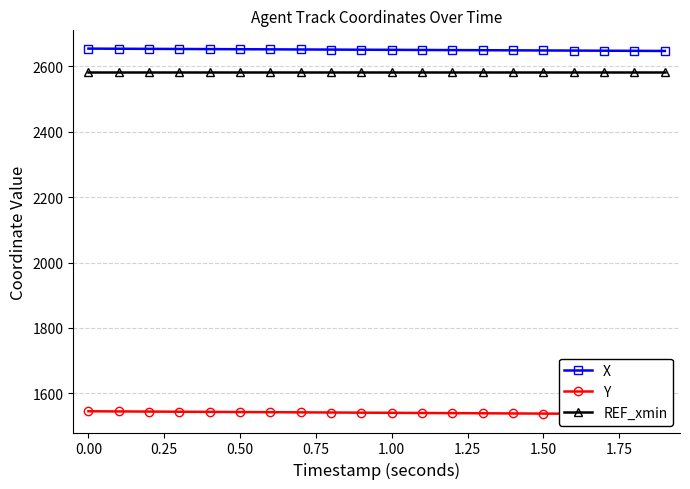

True or false: X and REF_xmin intersect in this chart.

False